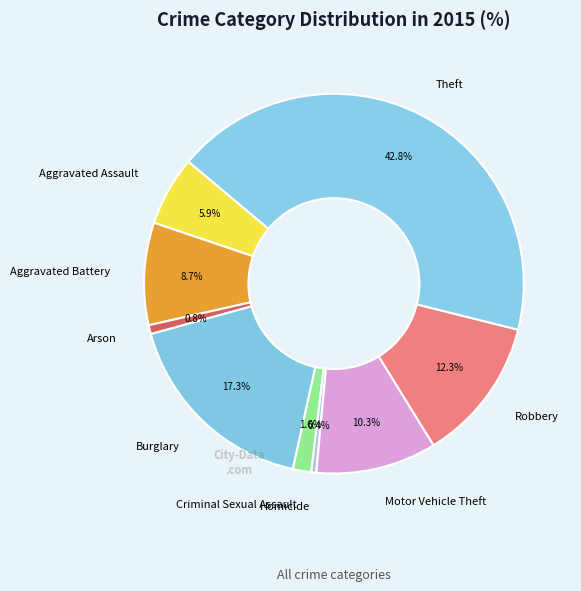

What percentage do Homicide and Criminal Sexual Assault together represent?

2.0%